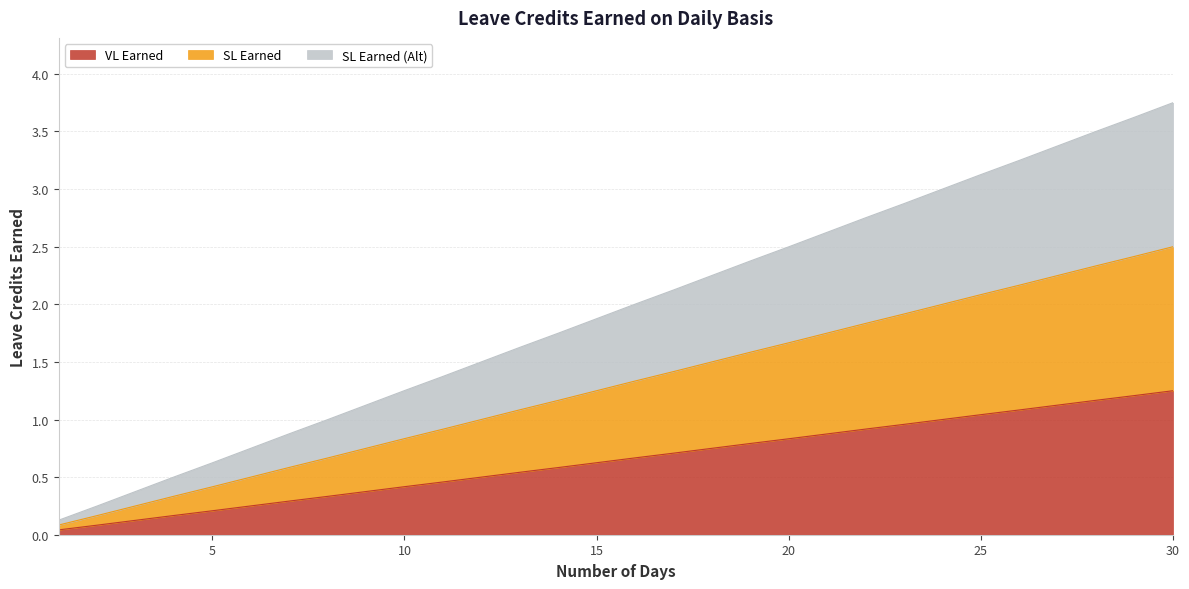

Does the chart display data point markers on the line(s)?

No